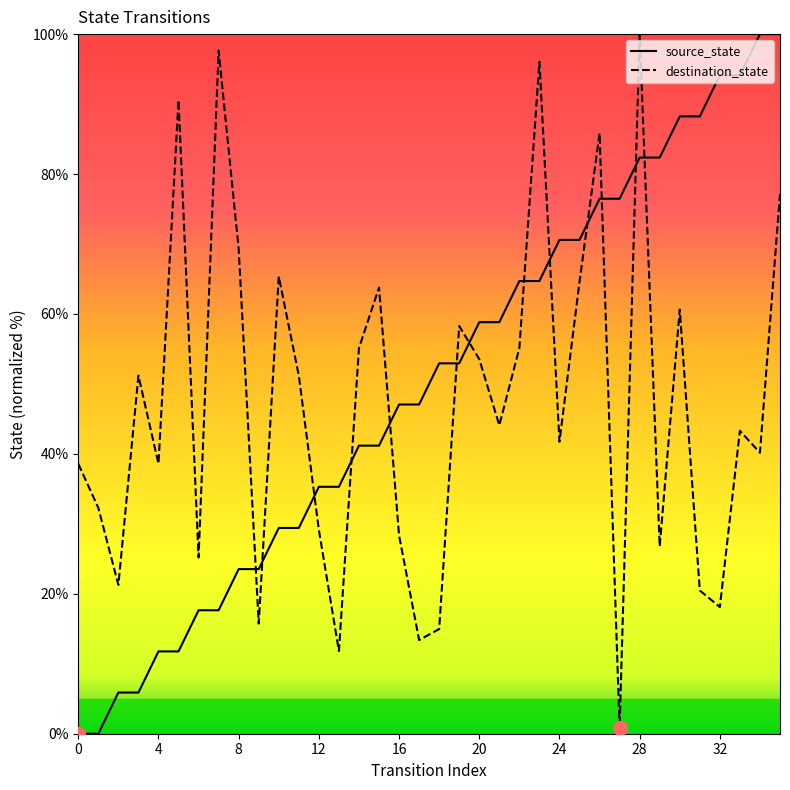

Reading left to right, list all the values displayed in this chart.

source_state: 0.0	0.0	5.9	5.9	11.8	11.8	17.6	17.6	23.5	23.5	29.4	29.4	35.3	35.3	41.2	41.2	47.1	47.1	52.9	52.9	58.8	58.8	64.7	64.7	70.6	70.6	76.5	76.5	82.4	82.4	88.2	88.2	94.1	94.1	100.0	100.0
destination_state: 38.6	32.3	21.3	51.2	38.6	90.6	25.2	97.6	69.3	15.7	65.4	51.2	29.1	11.8	55.1	63.8	28.3	13.4	15.0	58.3	53.5	44.1	55.1	96.1	41.7	64.6	85.8	0.8	100.0	26.8	60.6	20.5	18.1	43.3	40.2	77.2